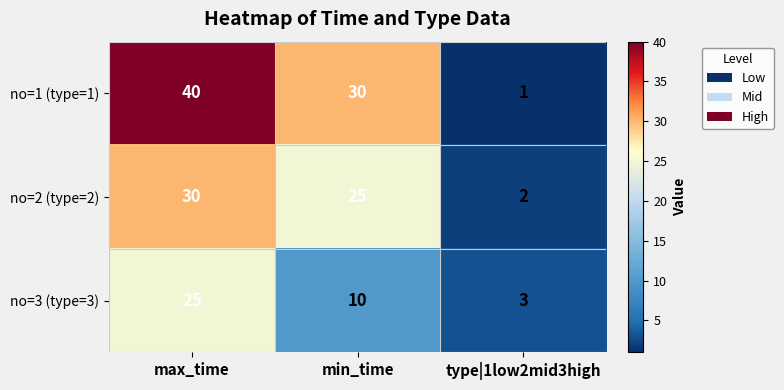

Which label corresponds to the smallest value in the chart?

type|1low2mid3high